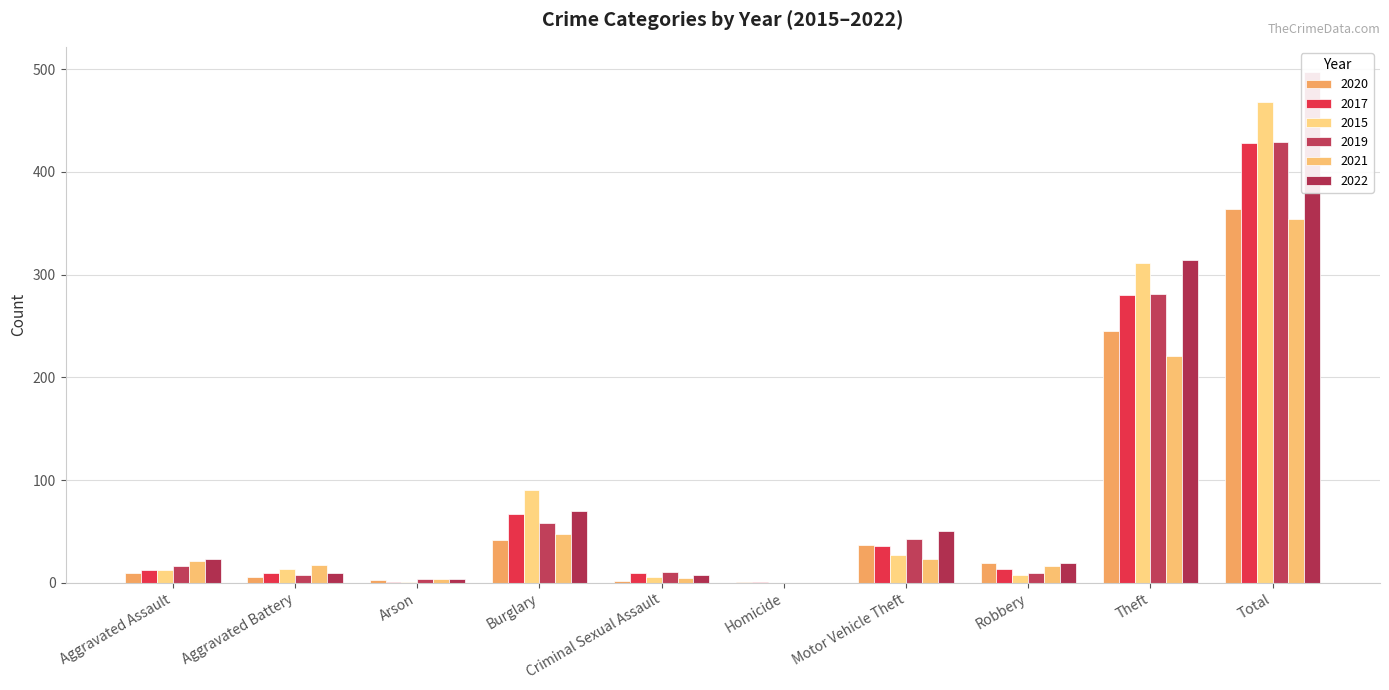

What value does the 2019 series have at Arson?

4